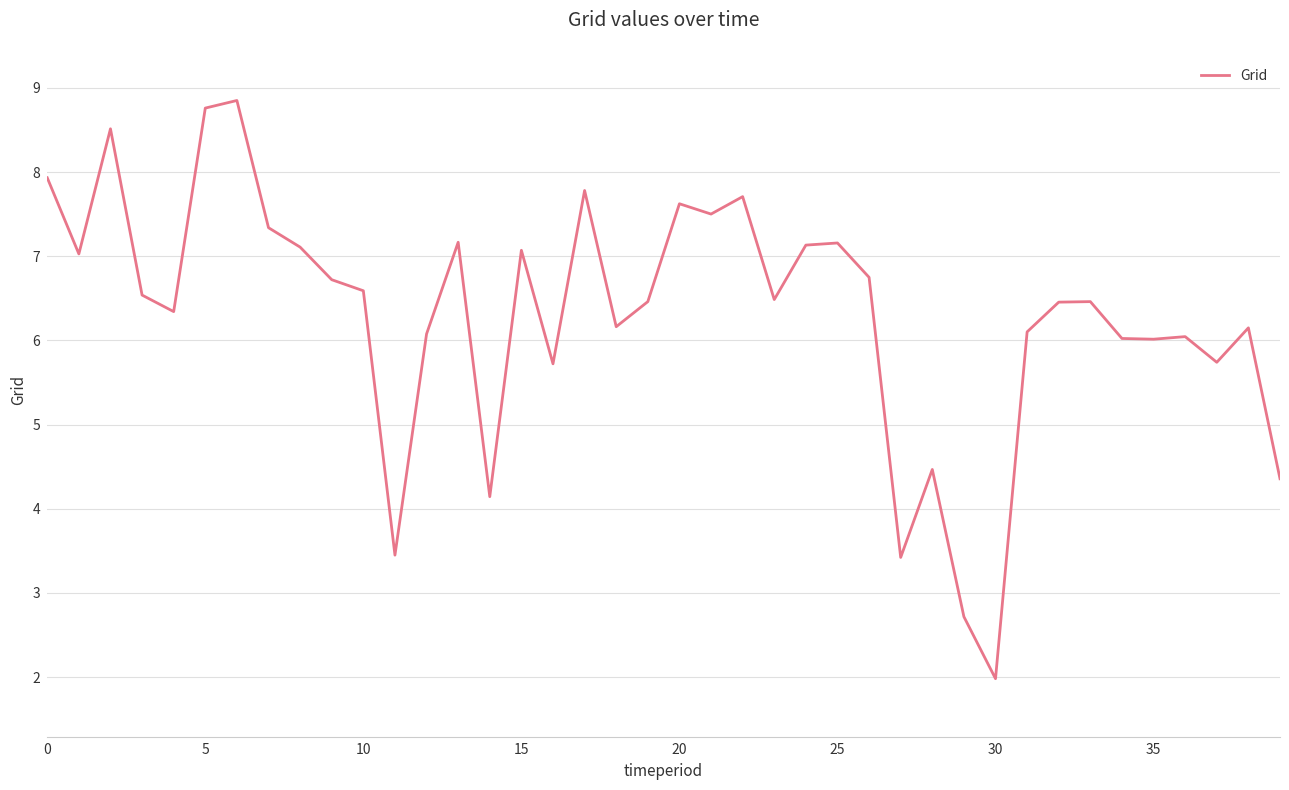

What is the difference between the maximum and minimum values?

6.9